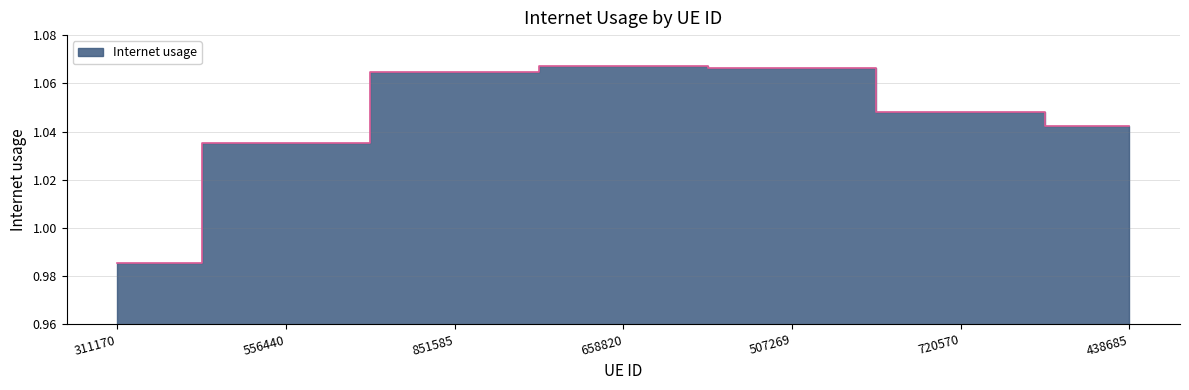

How many lines are shown in the chart?

1